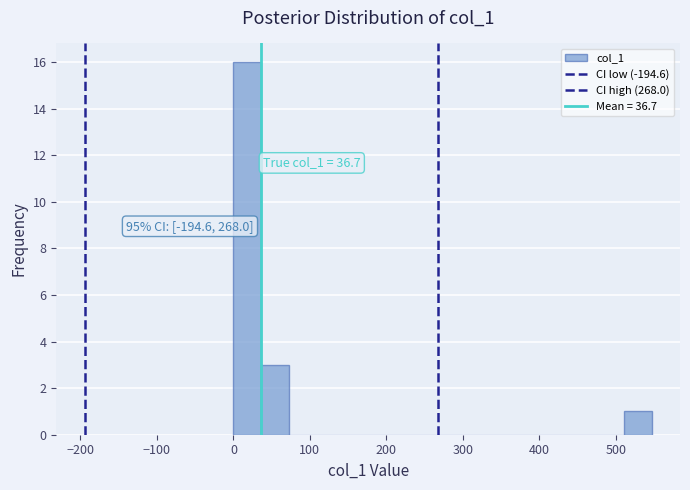

Read against the x-axis, roughly where is the centre of the tallest bar?

20